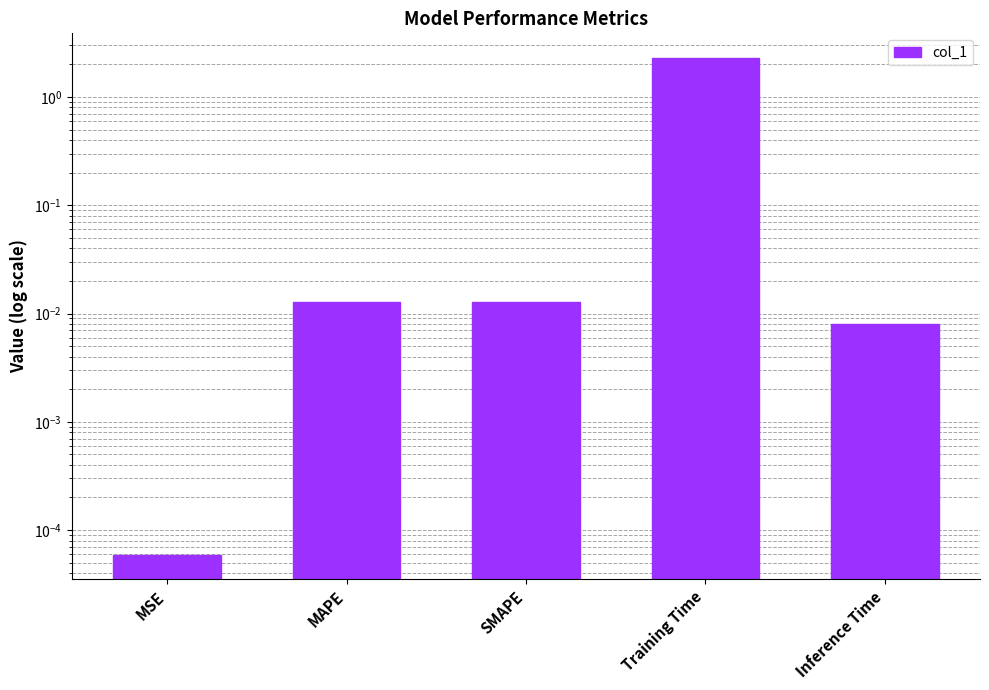

What is the difference between the maximum and minimum values?

2.3